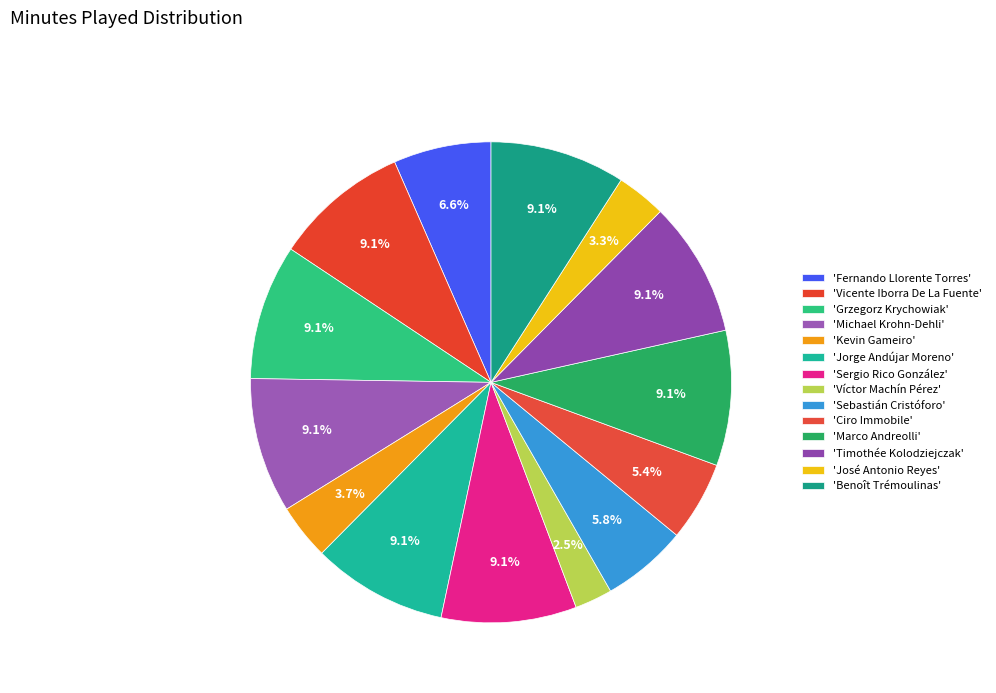

To the nearest percent, what is the difference between the largest and smallest slice percentages?

7%